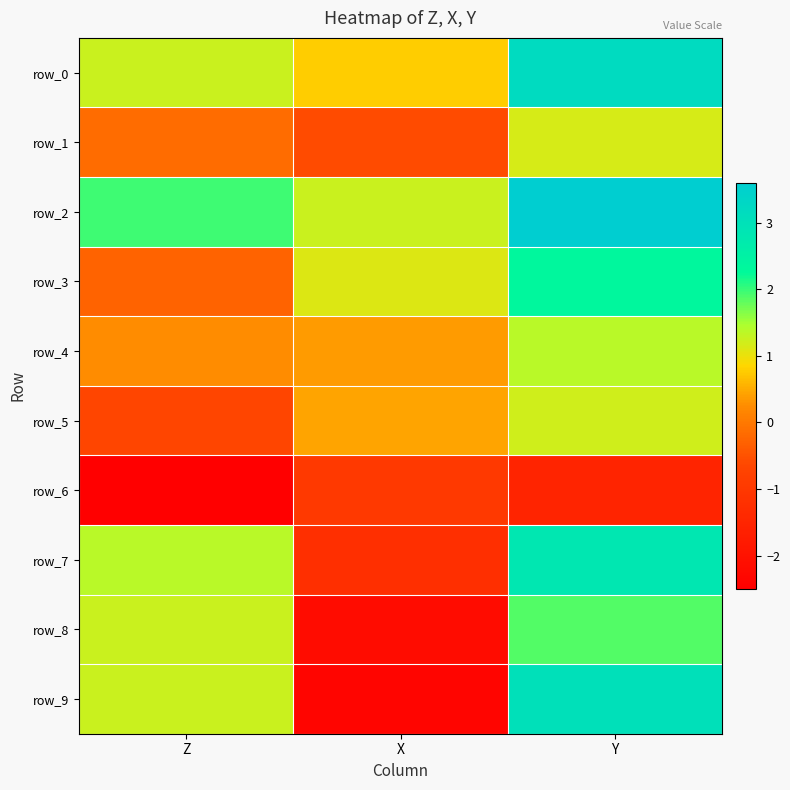

What is the spread (max minus min) of values at X?

3.6